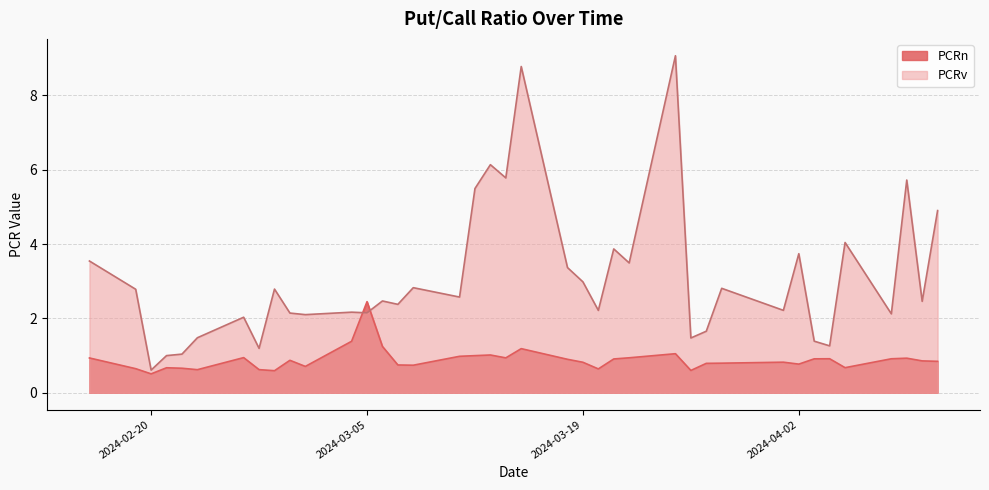

True or false: PCRn and PCRv cross at least once.

True